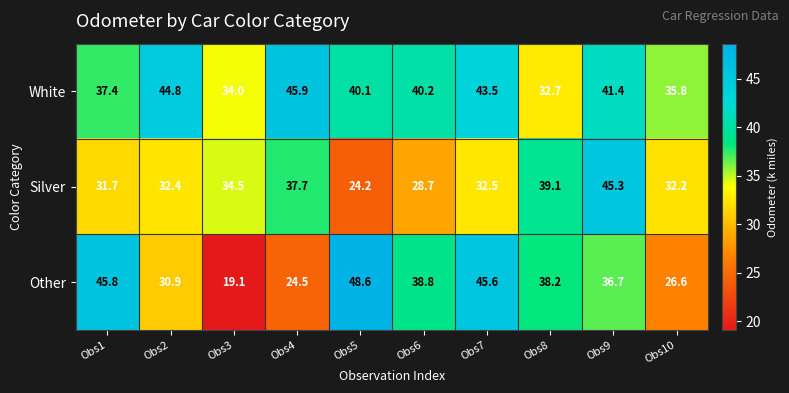

At which label does Silver first exceed 32?

Obs2